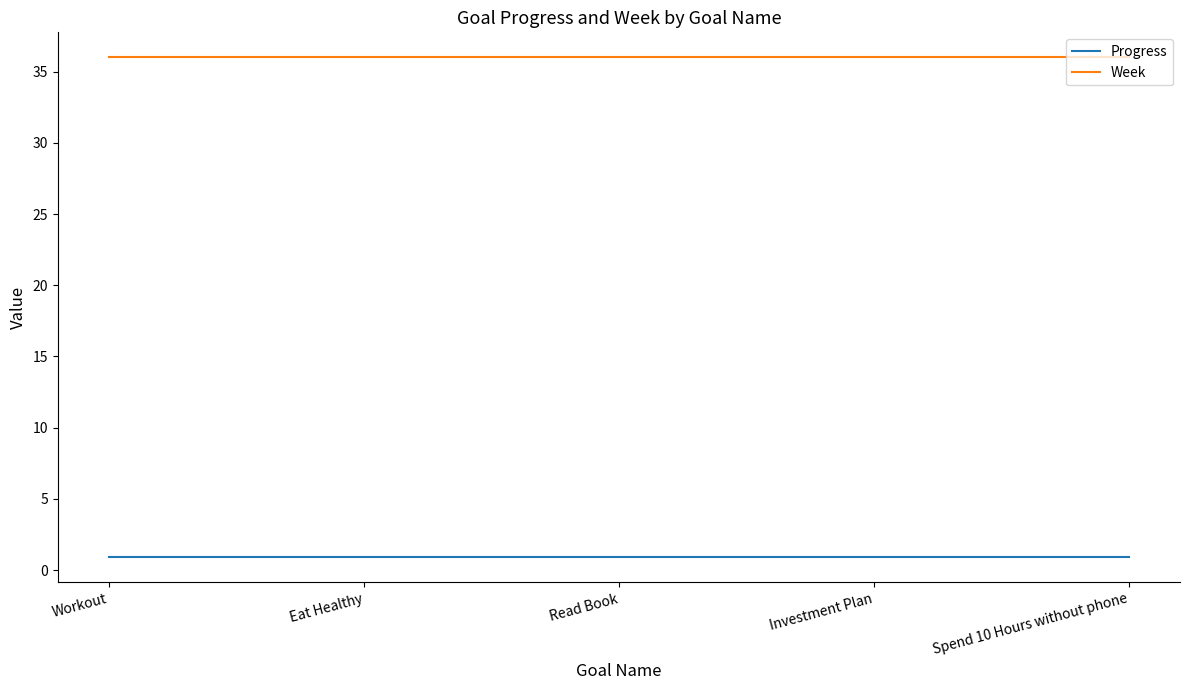

True or false: Progress and Week cross at least once.

False